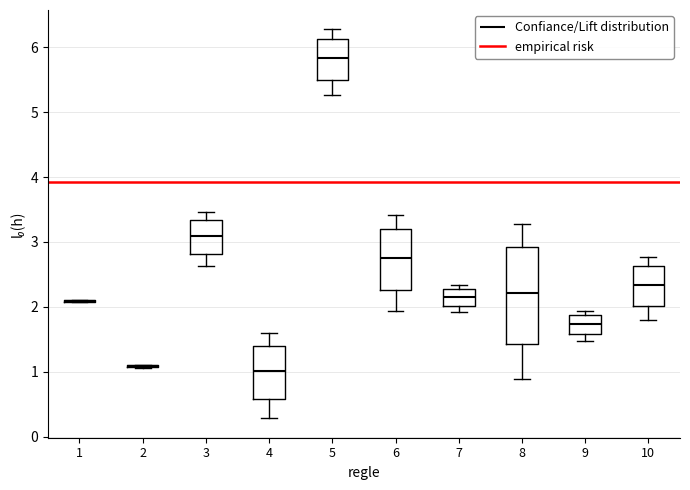

Where does the upper whisker of the box at x = 10 end on the y-axis? The values are not printed on the chart, so give them approximately, as read against the axis.

2.8